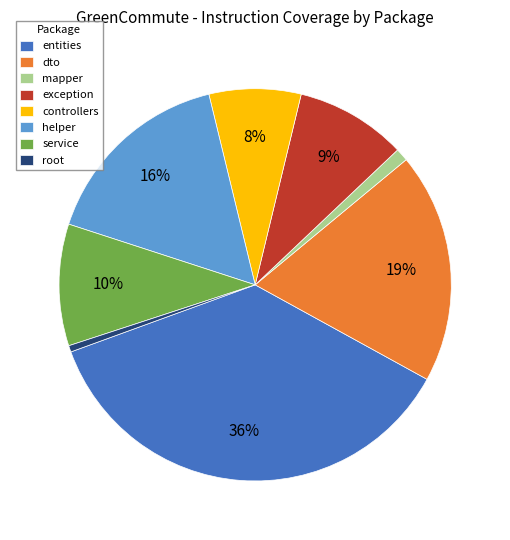

Is the sum of mapper and exception greater than half?

No